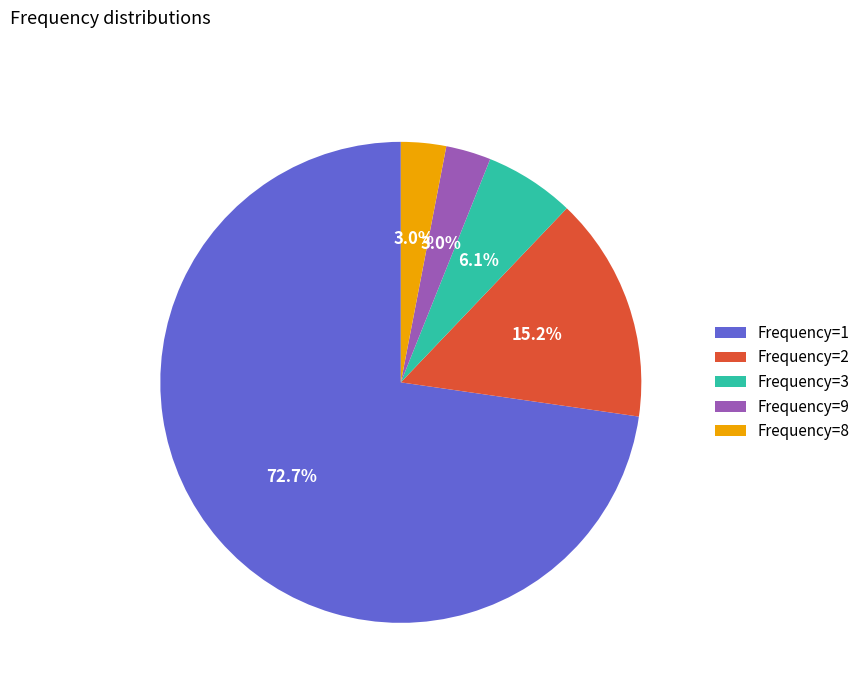

Which category accounts for the majority?

Frequency=1